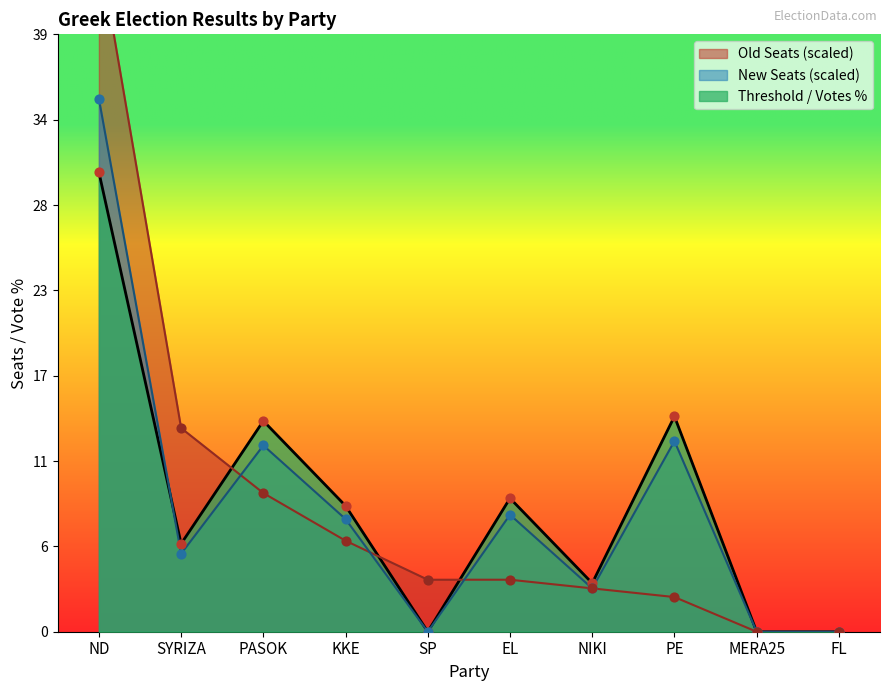

Which series has the largest total across all categories?

Old Seats